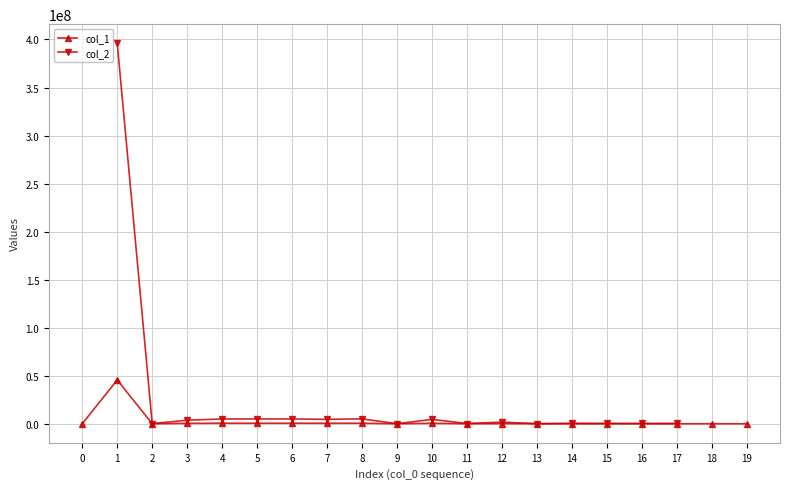

Which series has the largest total across all categories?

col_1